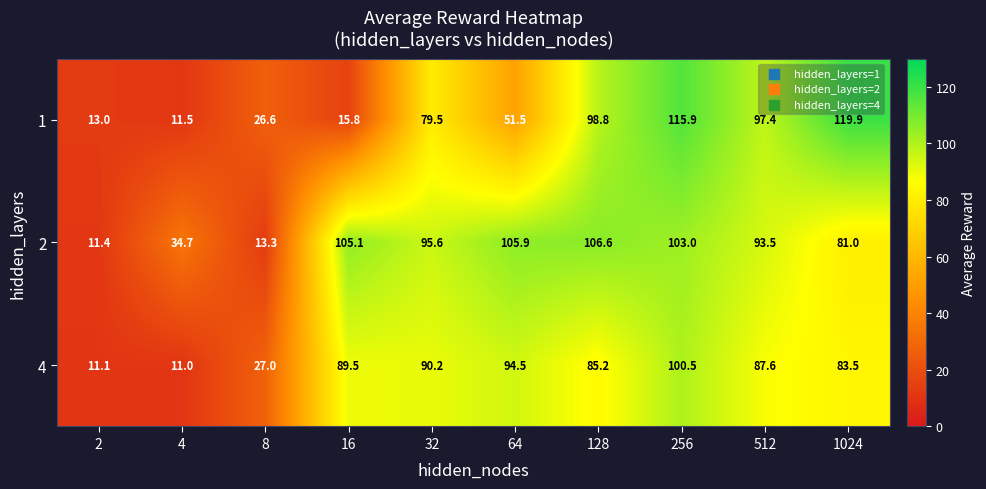

What is the difference between the maximum and minimum values in the 4 series?

89.5